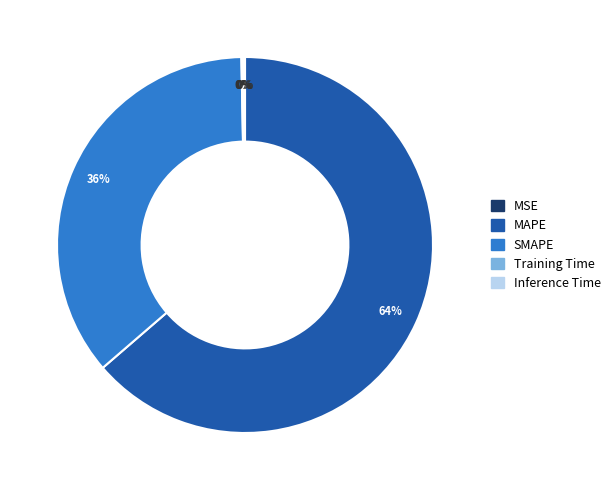

The SMAPE slice represents 36% of the pie. True or false?

True